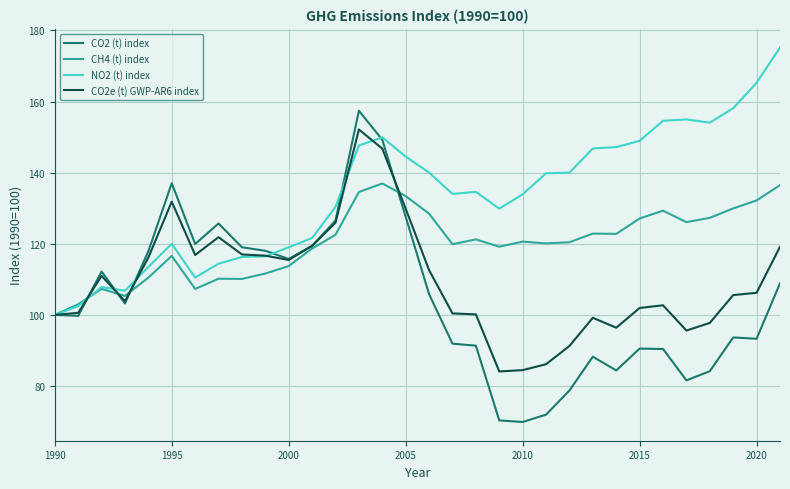

What is the smallest value displayed?

69.9